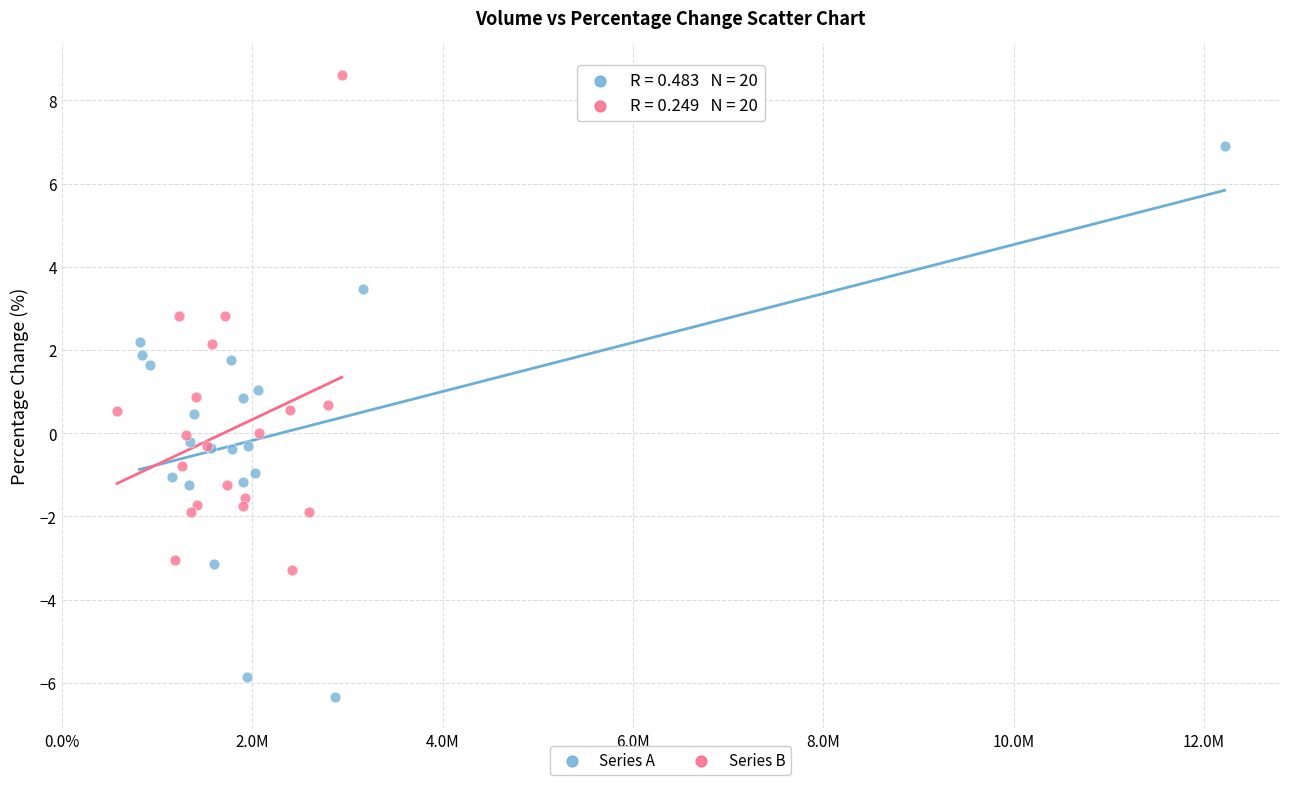

Which series reaches the maximum Y coordinate?

Series B